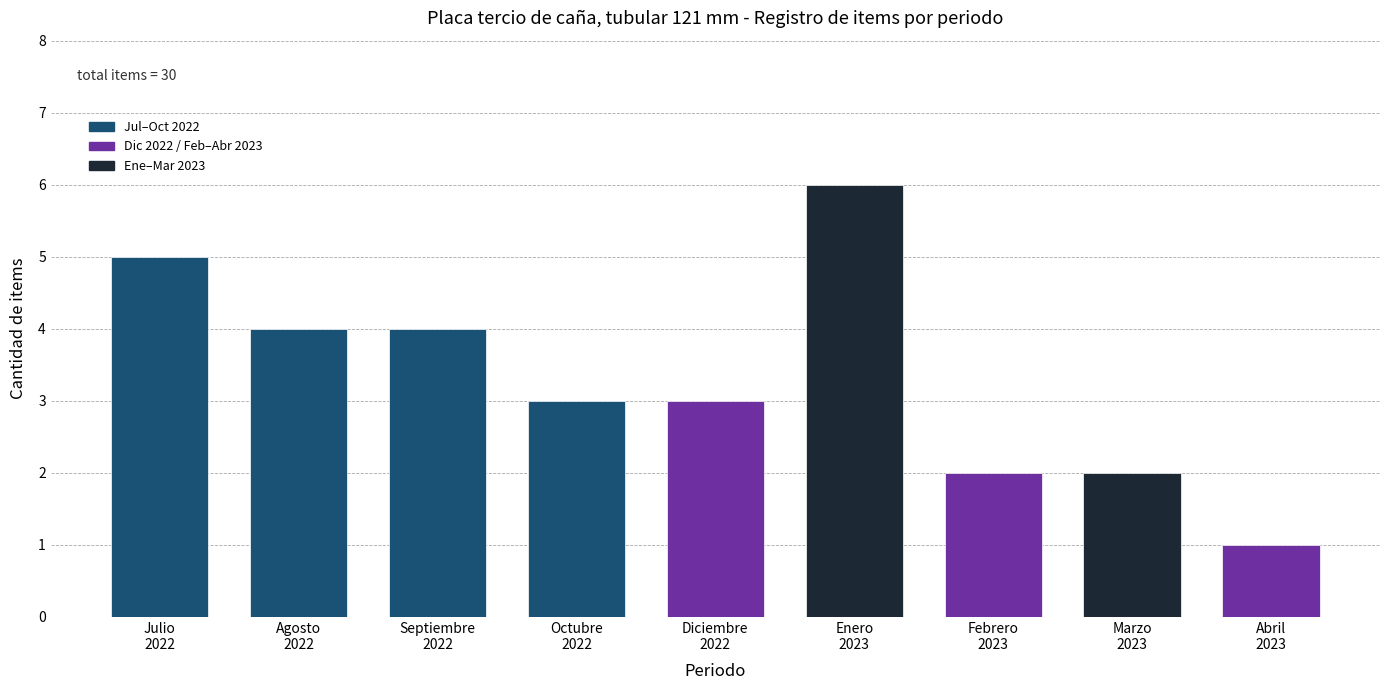

Reading left to right, what are all the values shown in this chart?

5	4	4	3	3	6	2	2	1